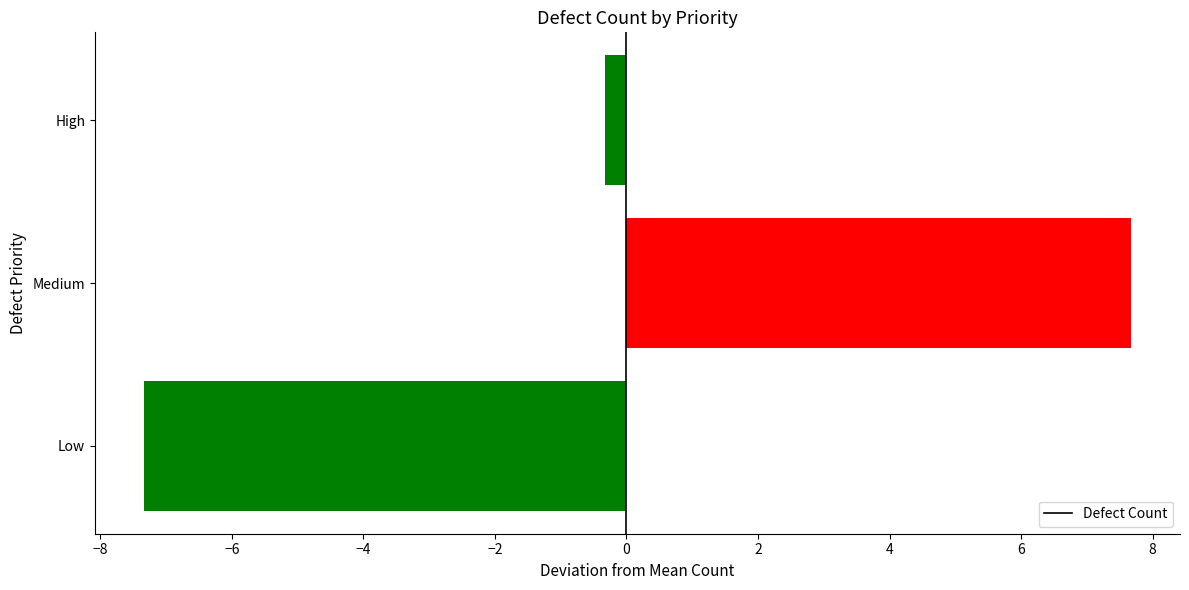

Which label corresponds to the largest value in the chart?

Medium